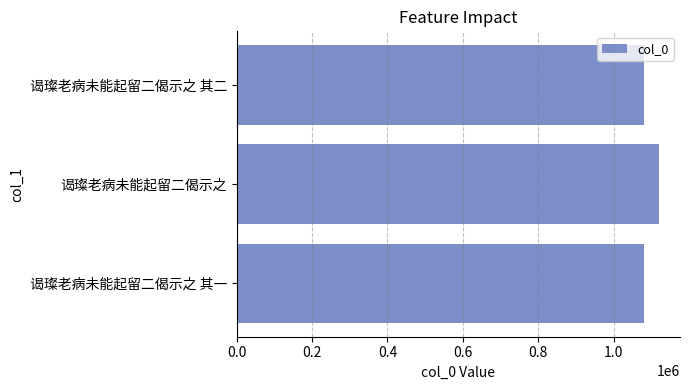

Approximately how many times larger is the value at 谒璨老病未能起留二偈示之 其一 compared to 谒璨老病未能起留二偈示之 其二?

1.0